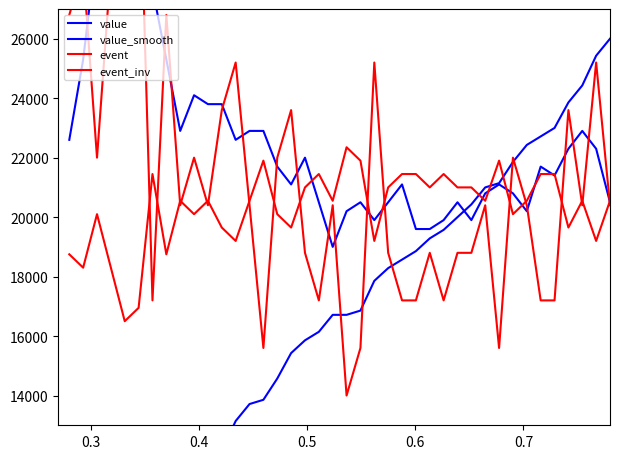

How many data points in value_smooth are above 21700?

19